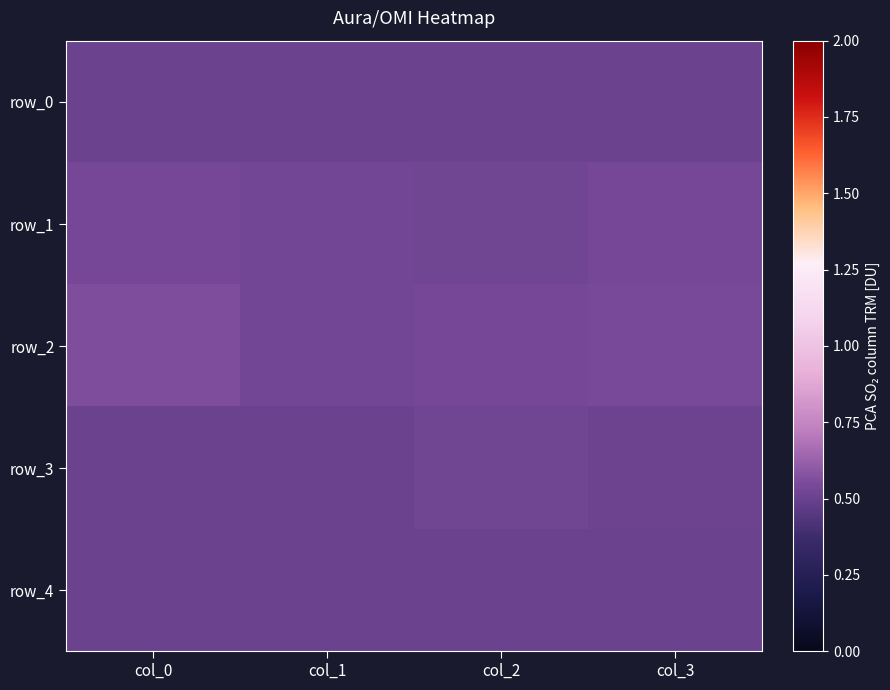

At col_3, list the series in order from largest to smallest.

row_2, row_1, row_3, row_4, row_0